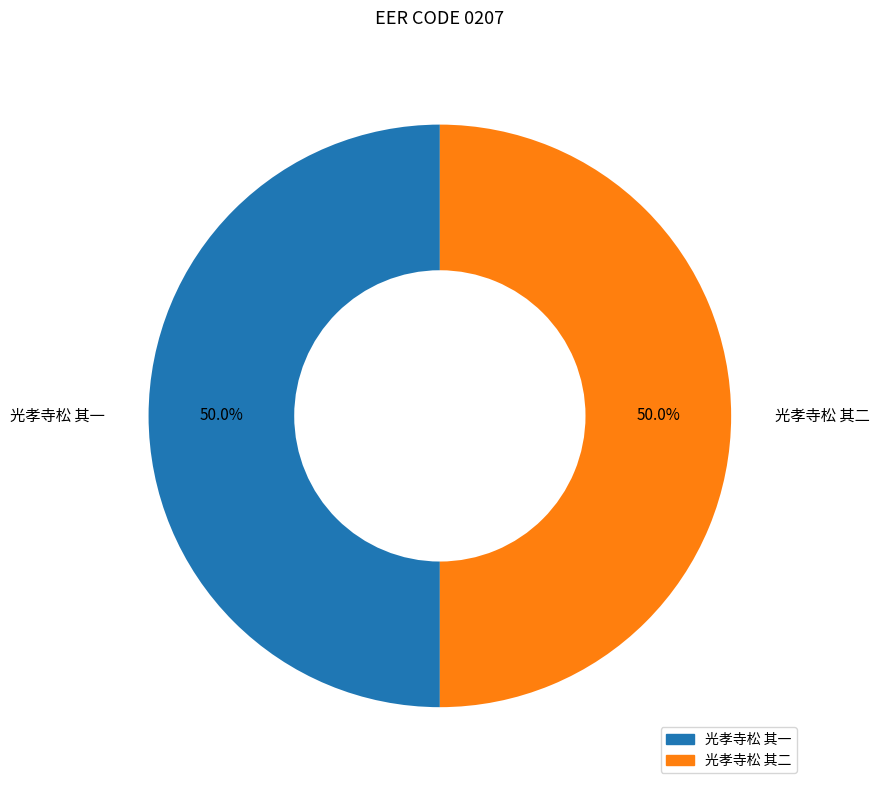

Combined, what portion of the pie is 光孝寺松 其二 and 光孝寺松 其一?

100.0%